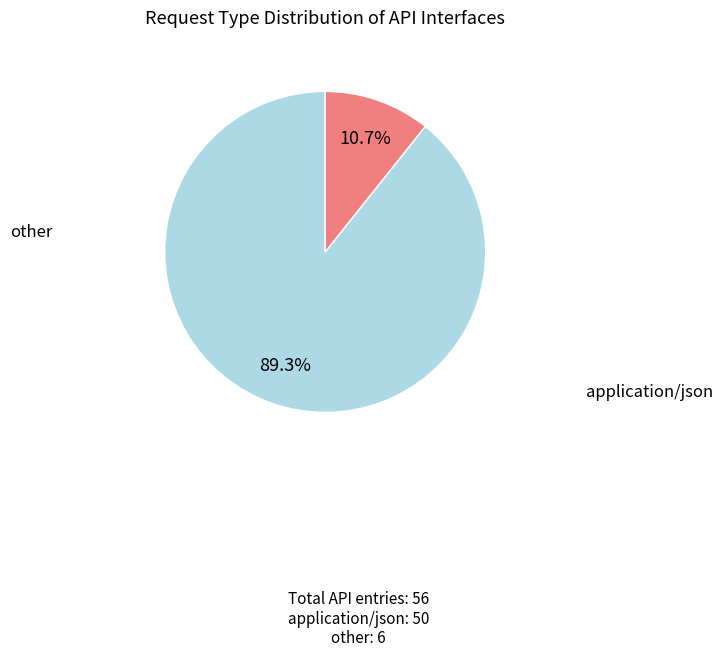

What is the total percentage of application/json and other?

100.0%